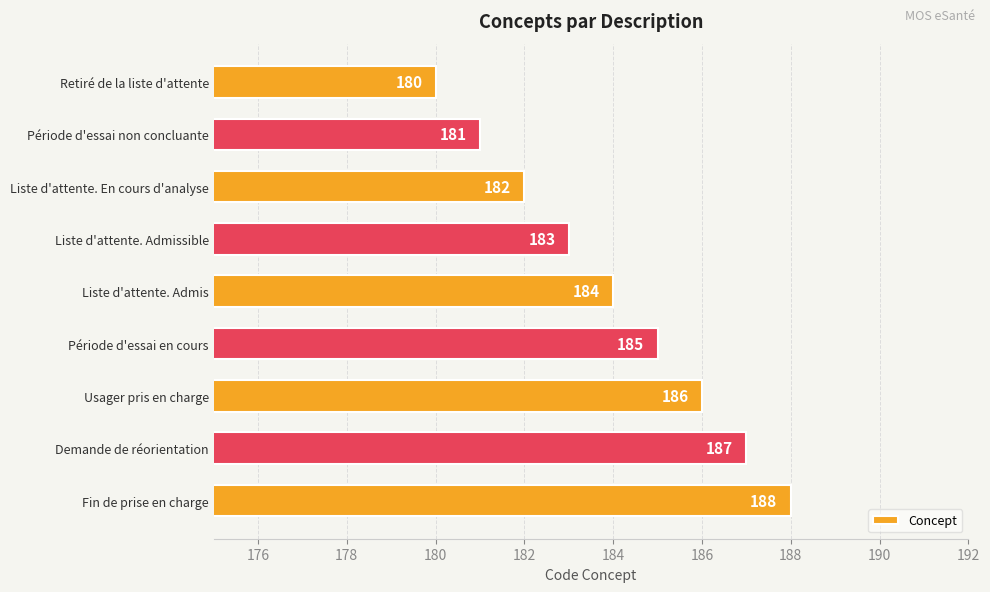

Which category has the highest value across all series?

Fin de prise en charge